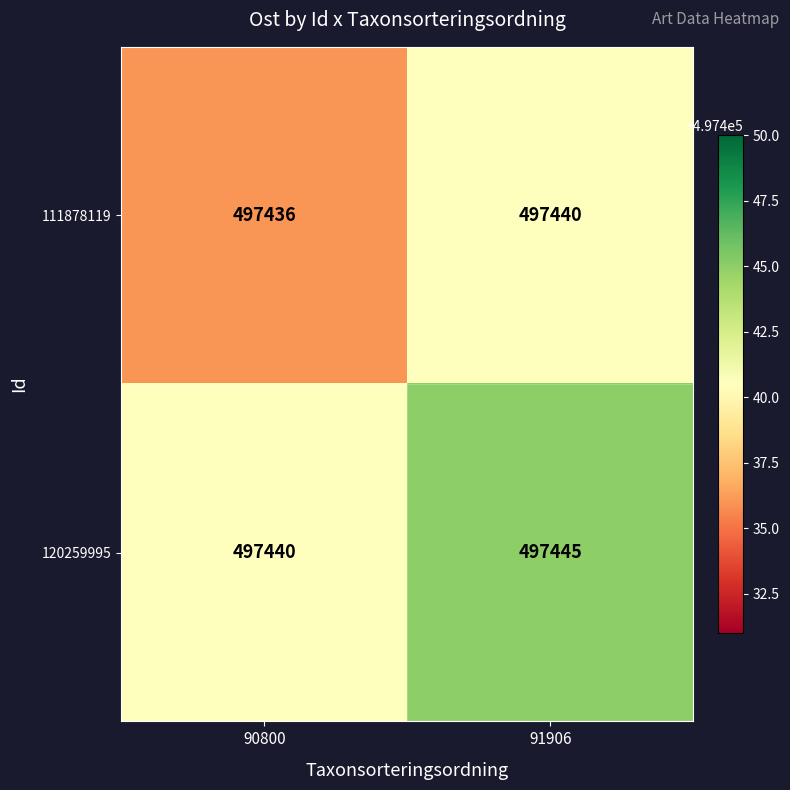

At which category is the sum across all series the highest?

91906